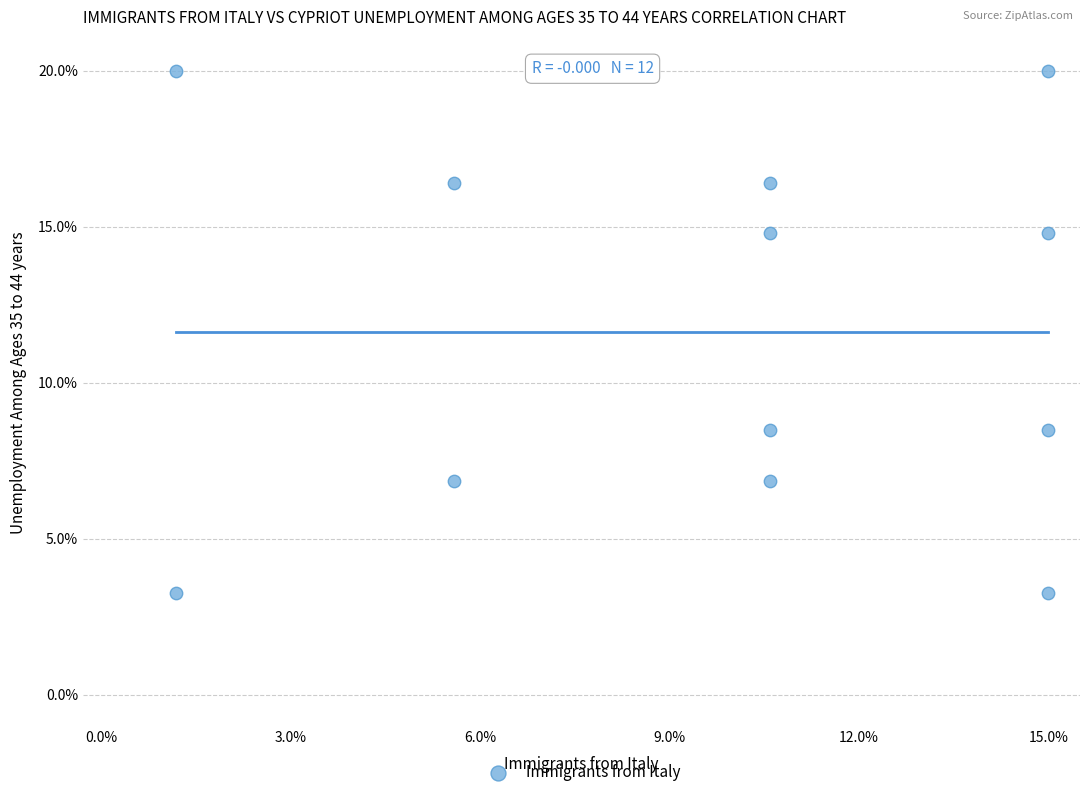

What is the average X value?

9.7